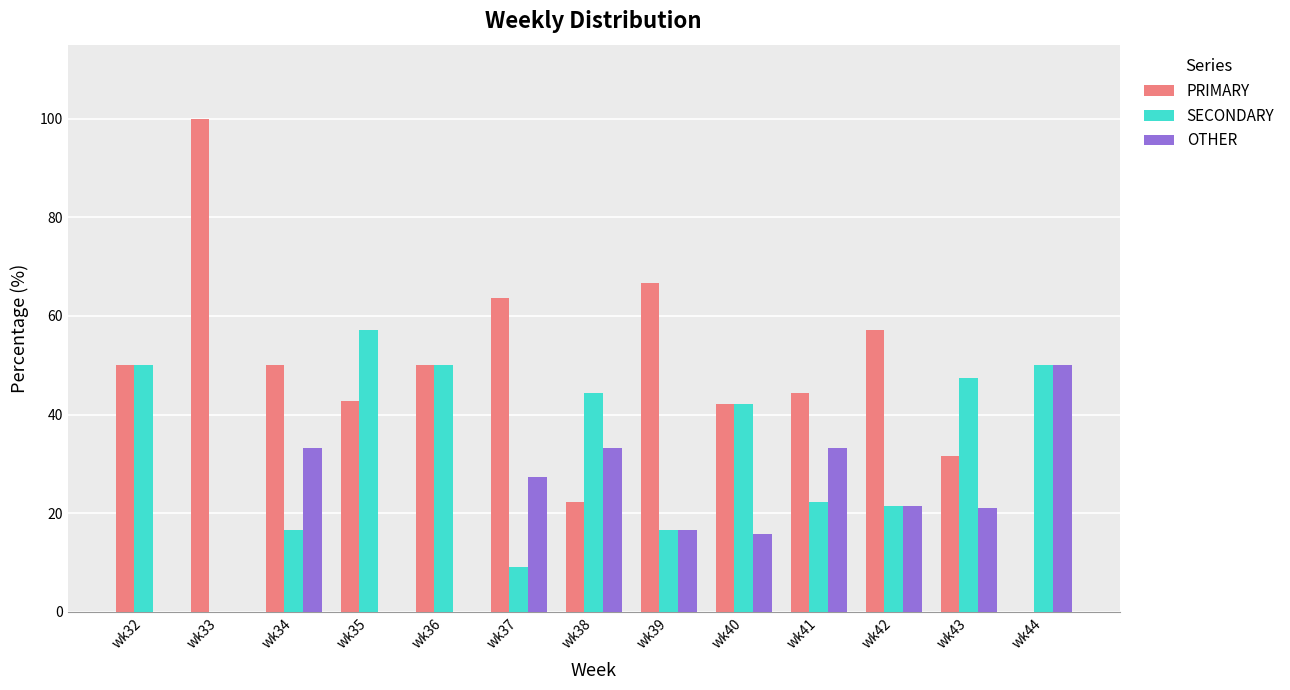

How many positive values does the PRIMARY series have?

12